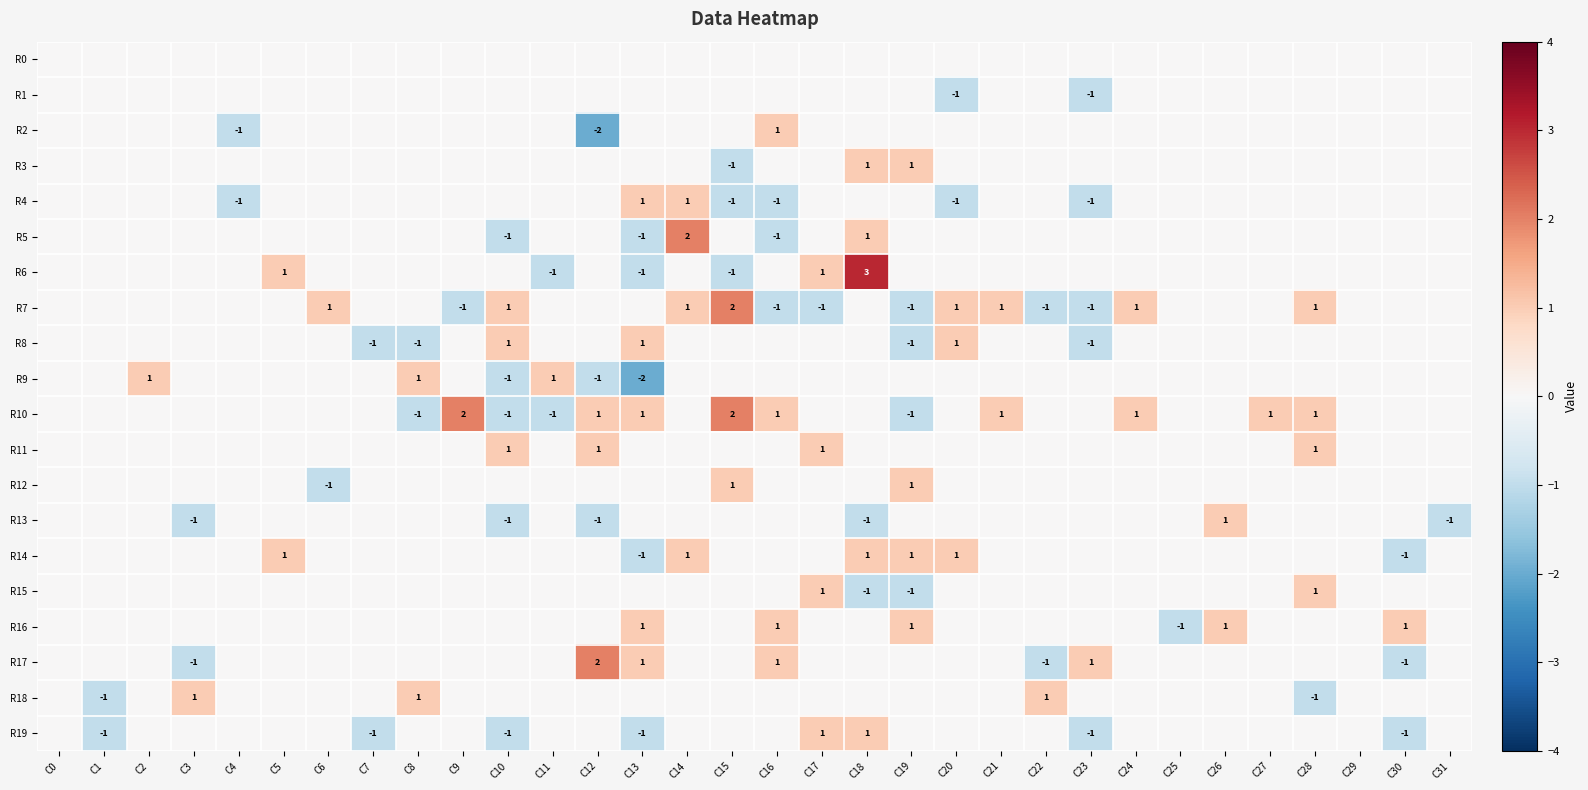

True or false: R9 has a value of -2 at C13.

True